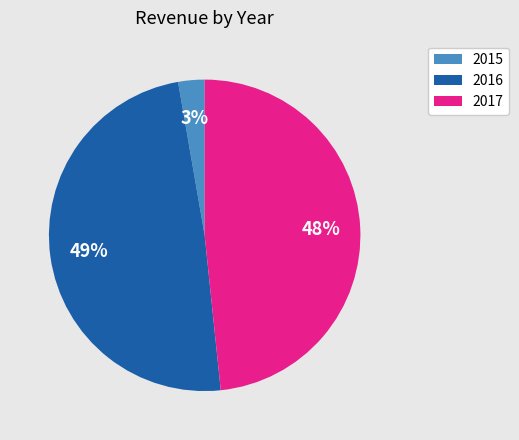

True or false: 2016 accounts for 61% of the total.

False